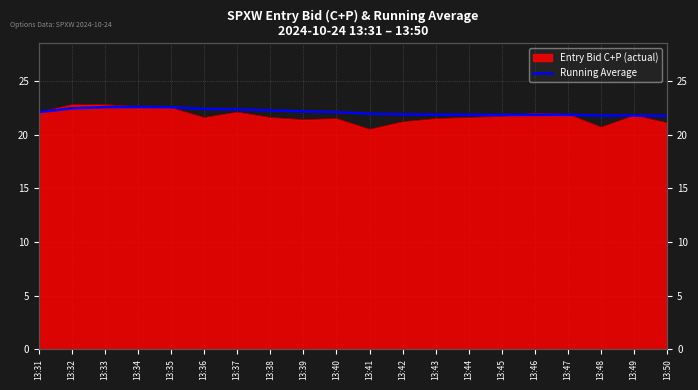

How many lines are shown in the chart?

1